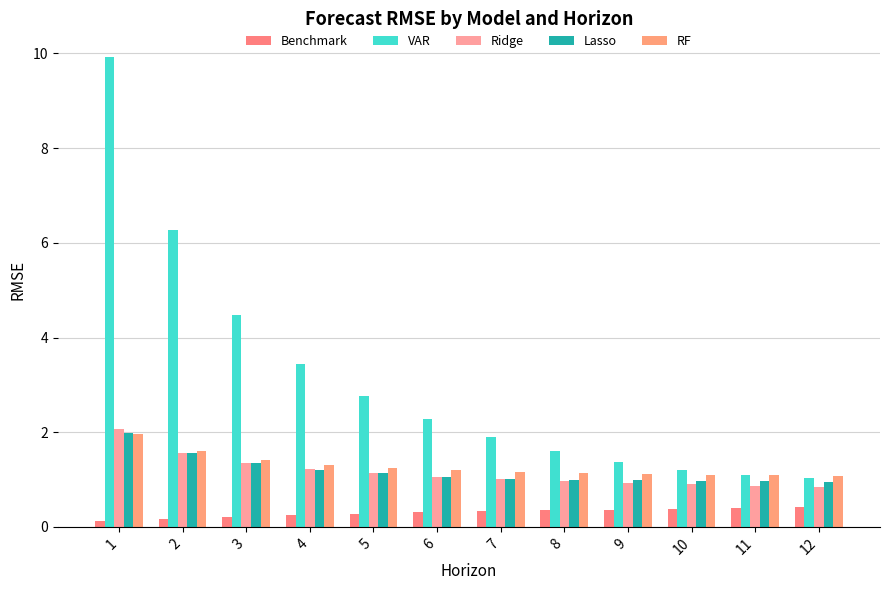

At which category is the sum across all series the highest?

1